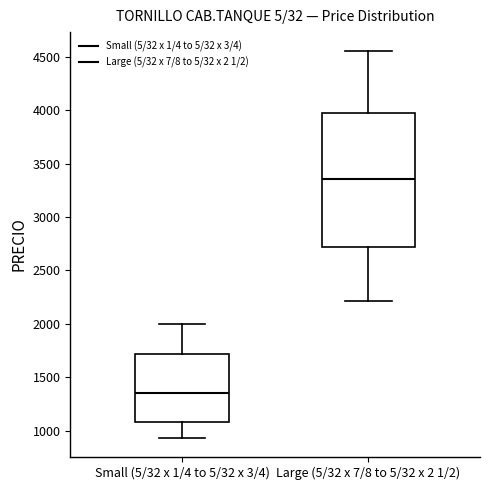

Where is the upper edge of the box for Large (5/32 x 7/8 to 5/32 x 2 1/2) on the y-axis? The values are not printed on the chart, so give them approximately, as read against the axis.

3950